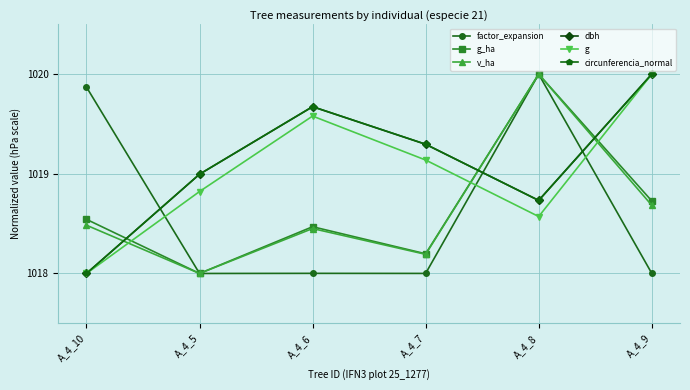

What value does the factor_expansion series have at A_4_10?

1019.9